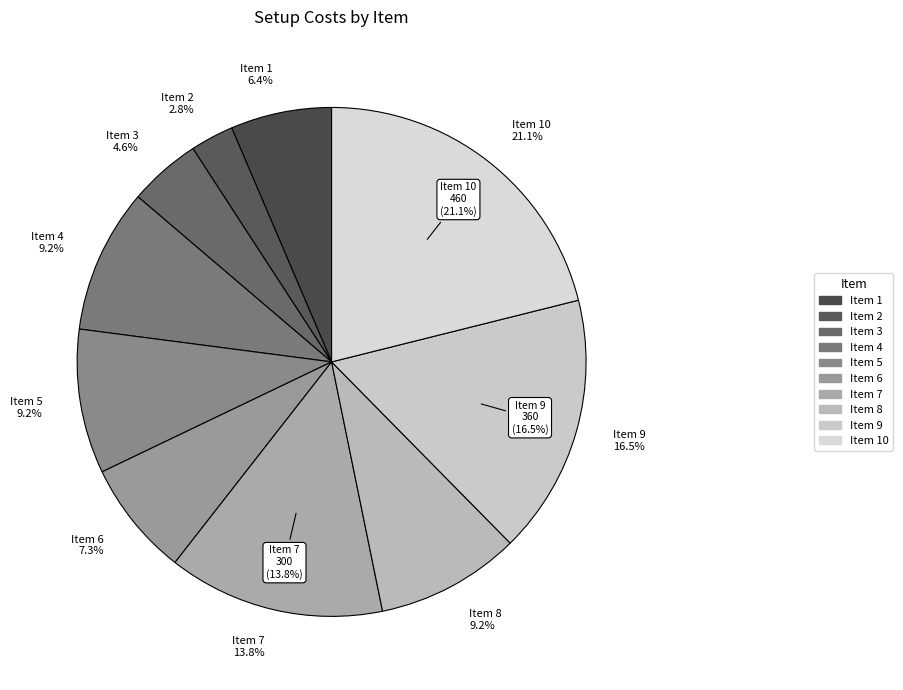

Combined, what portion of the pie is 8 and 3?

13.8%